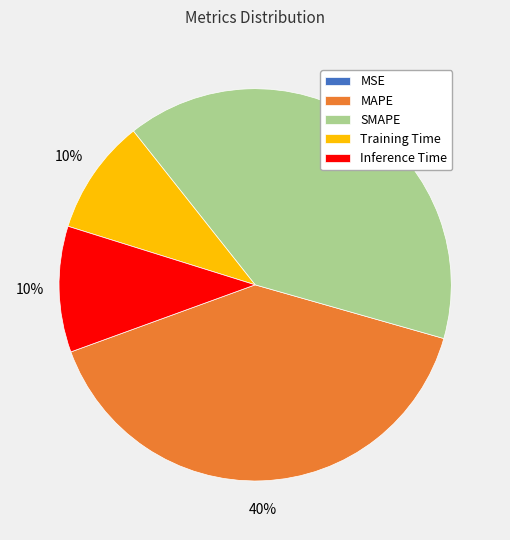

Does any single category account for the majority?

No